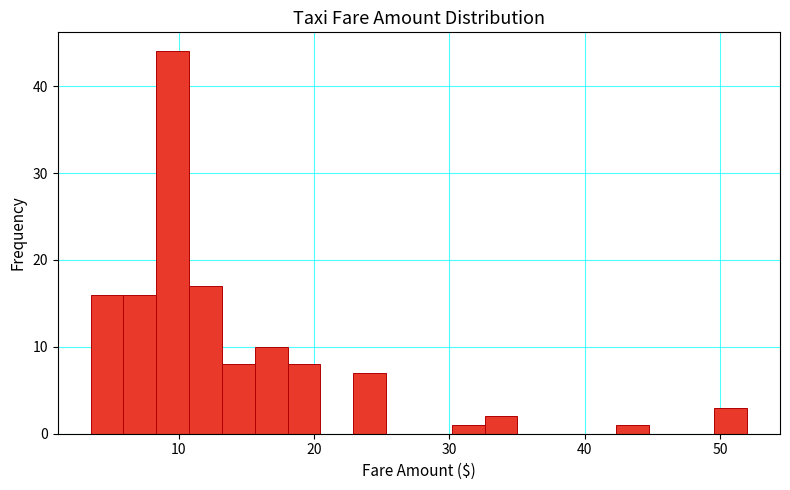

Around what value on the x-axis is the tallest bar? Give the approximate position of its centre, as read against the axis.

10